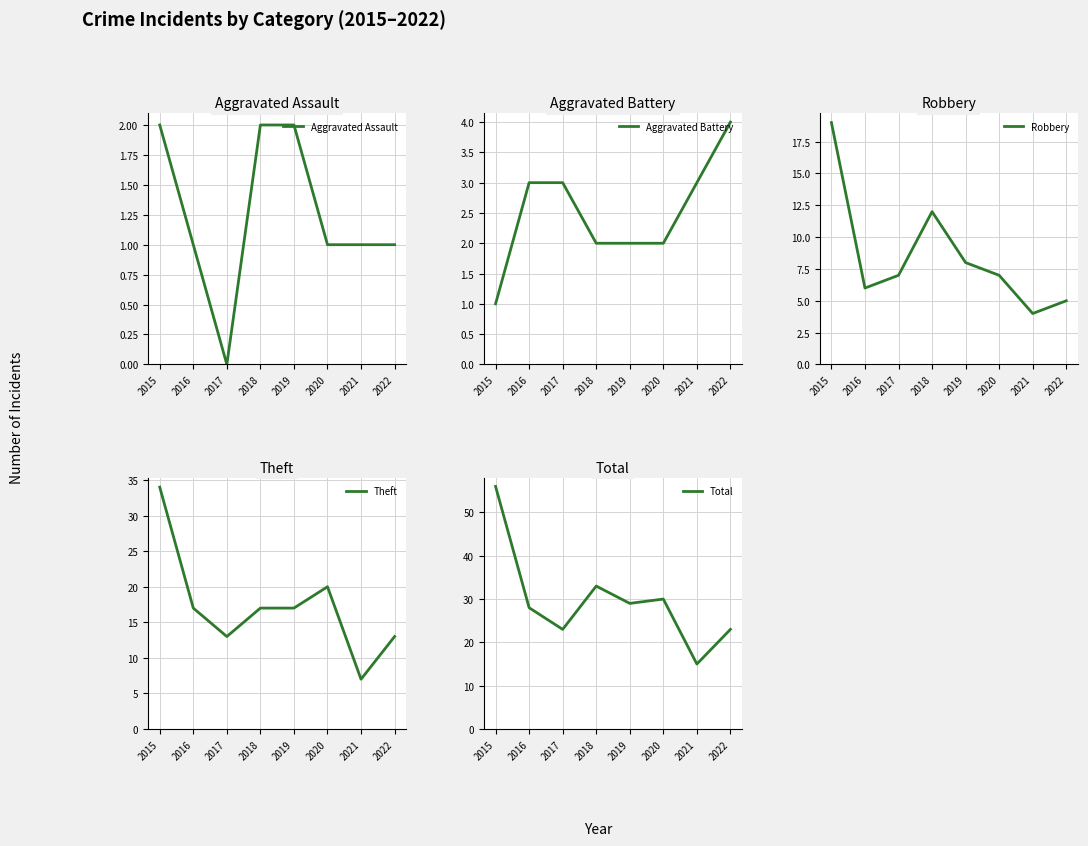

Is the value of Aggravated Assault at 2020 greater than the value of Theft at 2020?

No